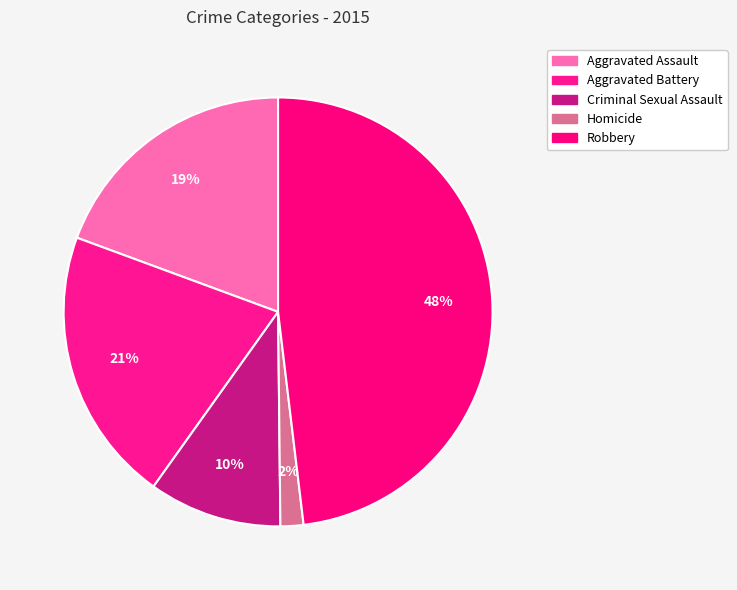

Is there any slice that represents more than half of the pie?

No